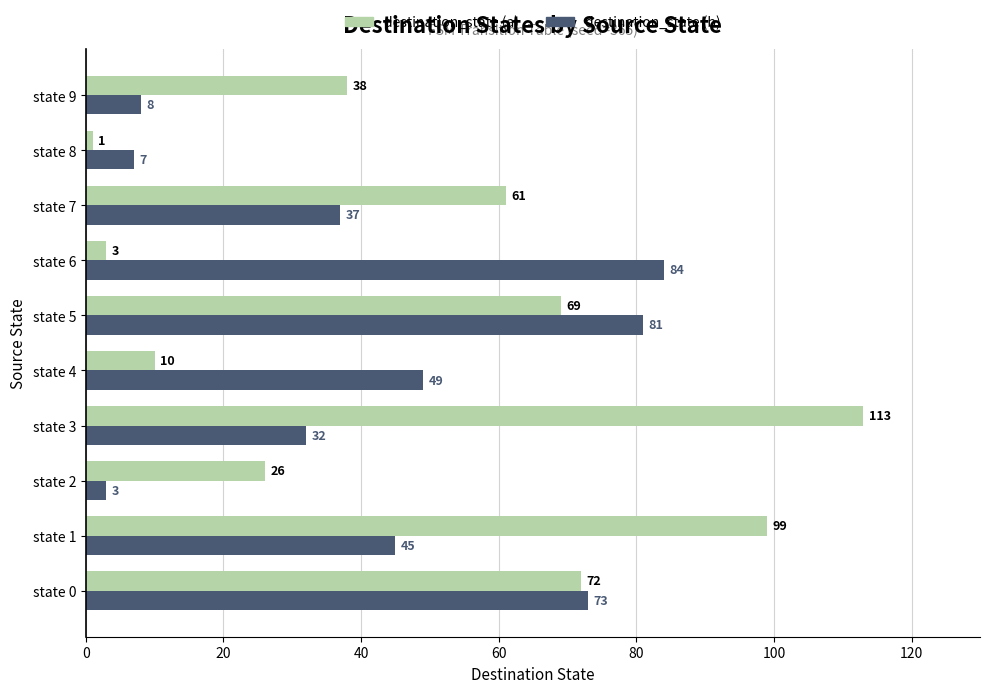

What is the minimum value for destination_state (a)?

1